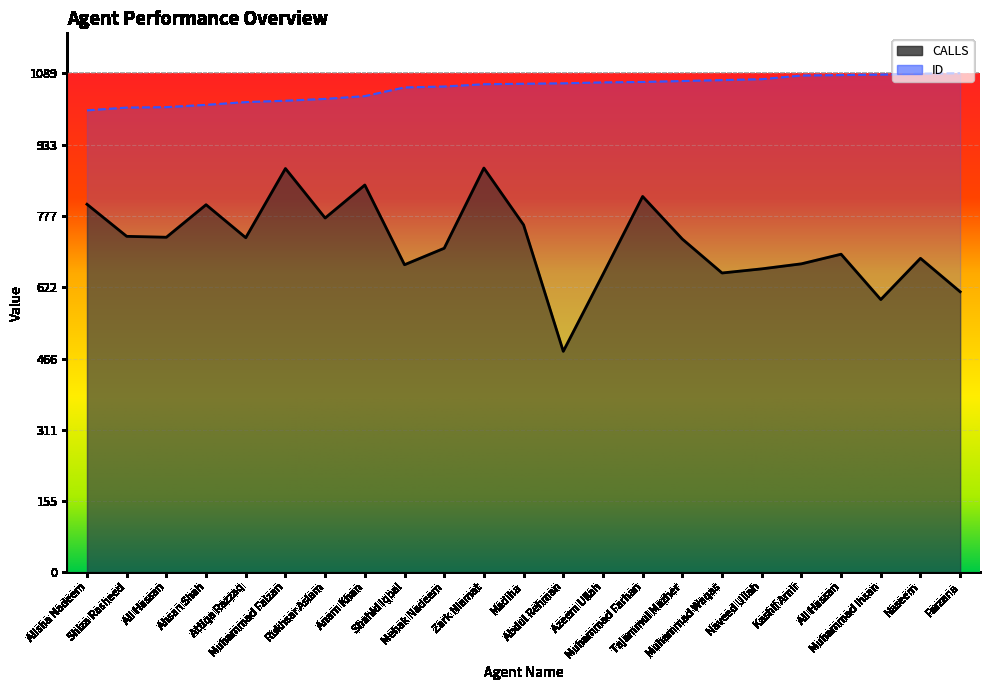

Where is CALLS nearest to the value 682?

Naseem